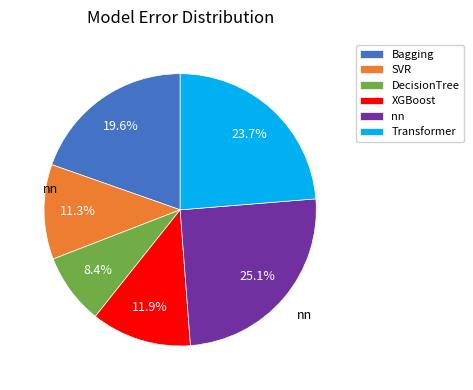

How many slices are in this pie chart?

6